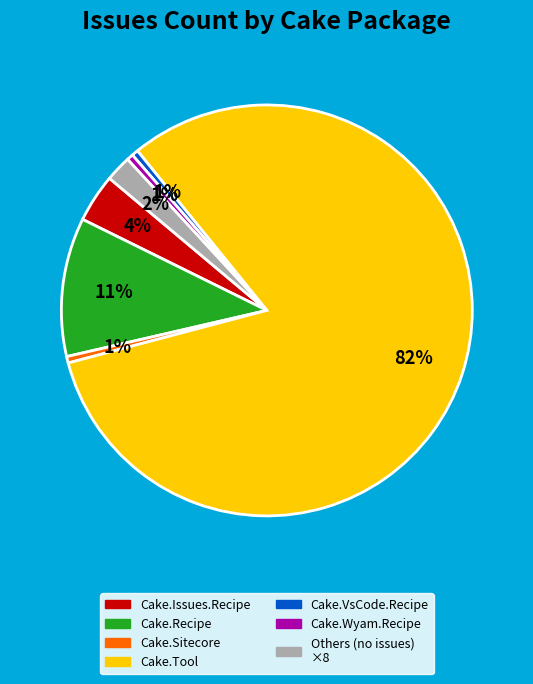

How many segments does this pie chart have?

7